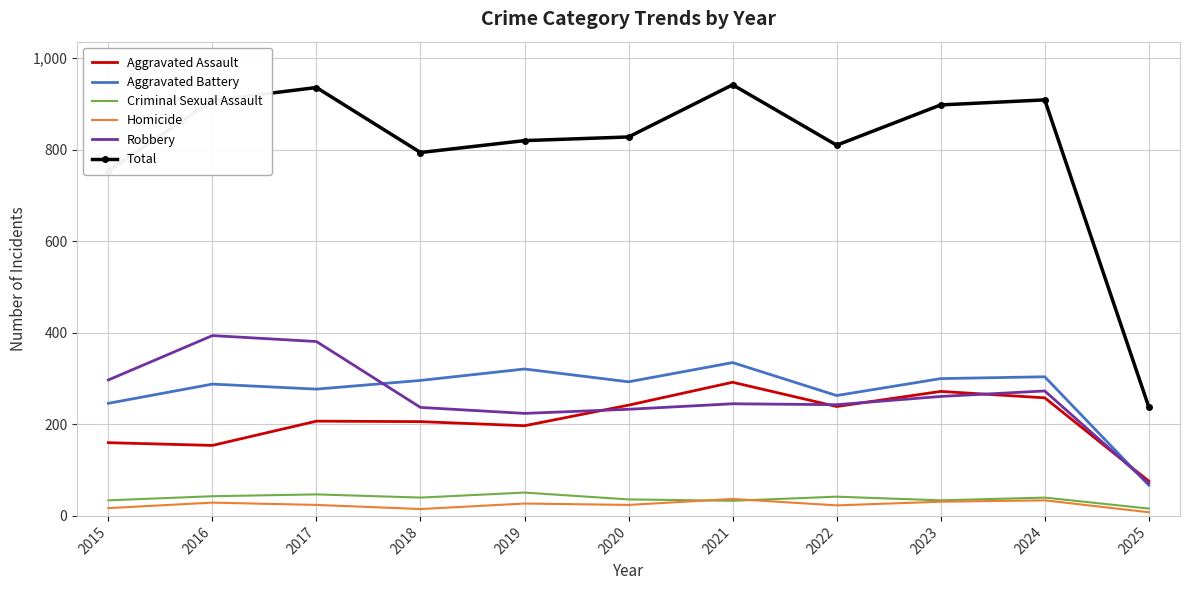

What is the highest value of the Homicide series?

37